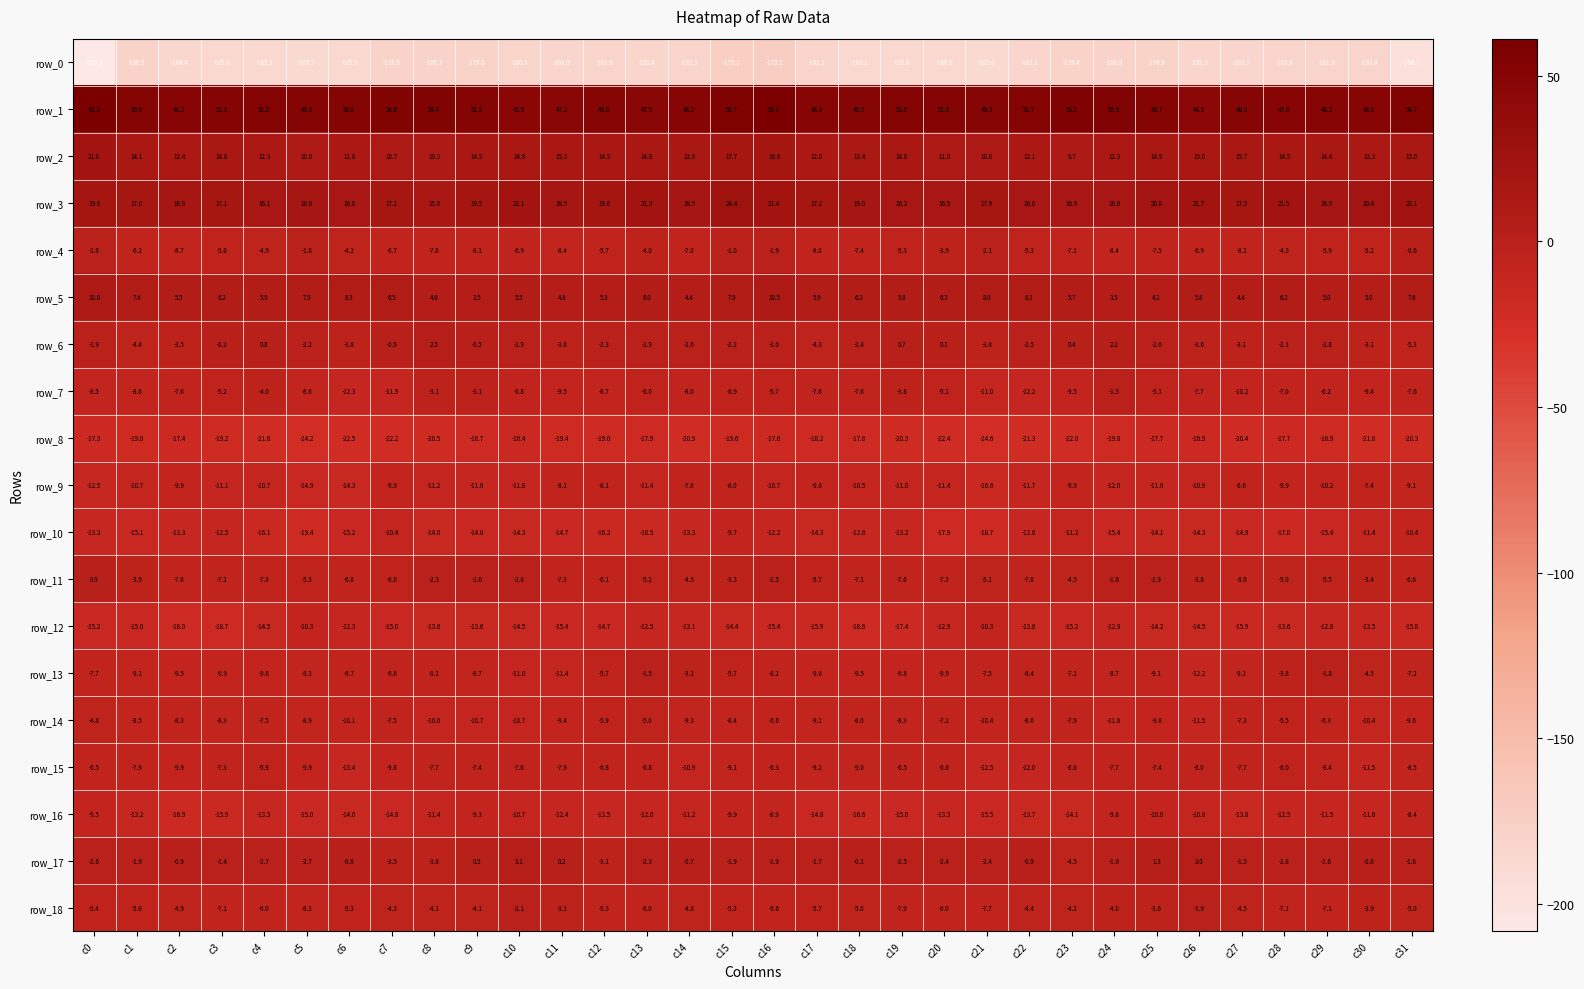

Between c24 and c29, which series saw the biggest shift?

row_13